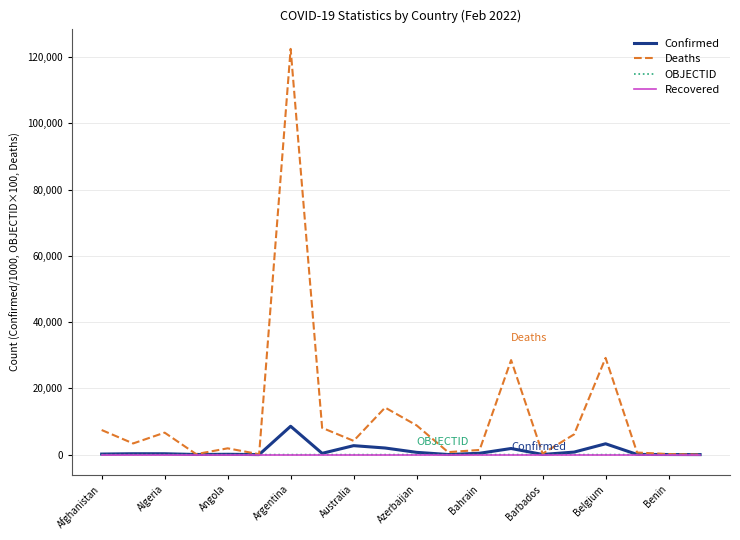

Which series has the largest total across all categories?

Deaths